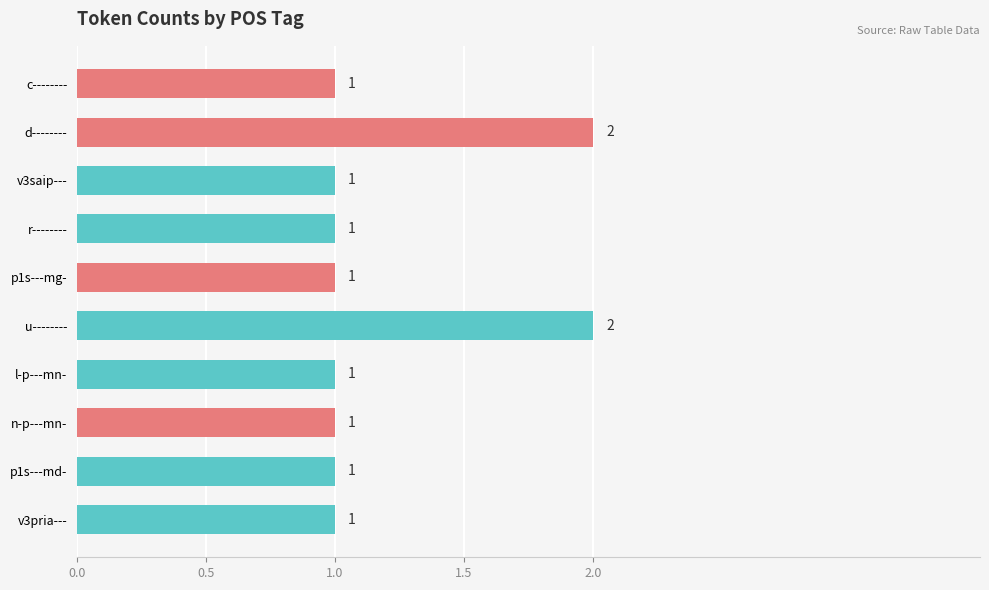

How many values are between 1 and 2?

10